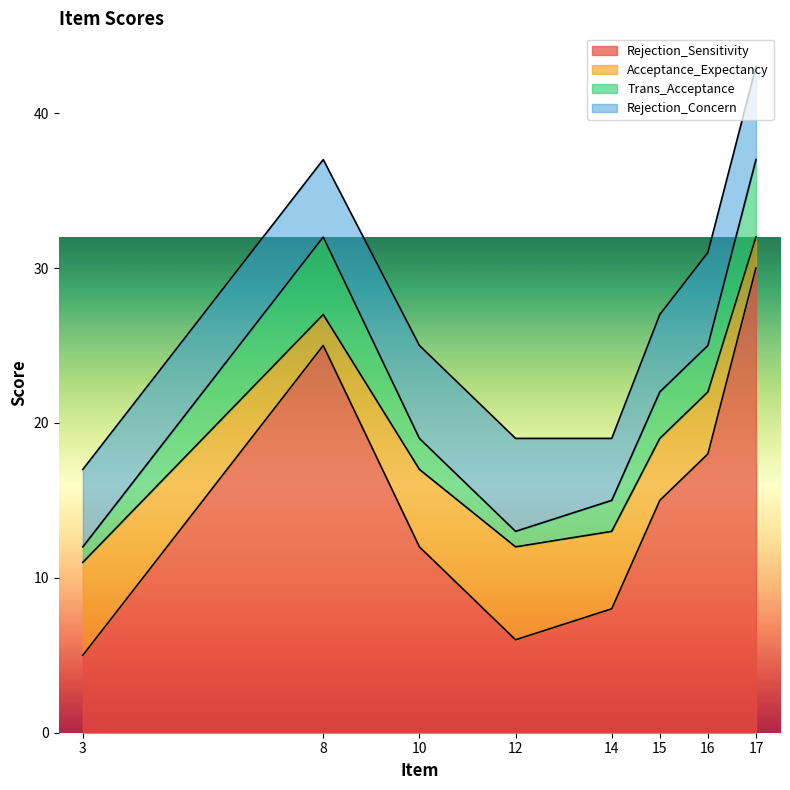

What is the sum of all Trans_Acceptance values?

22